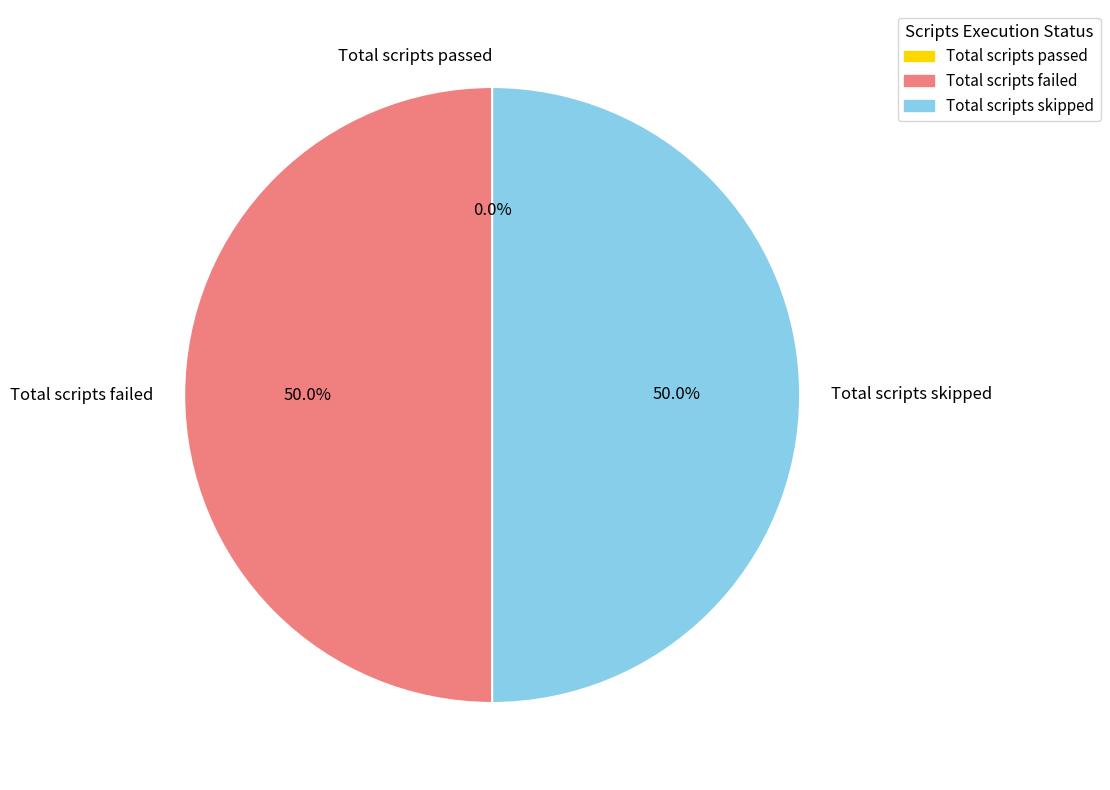

Rank the categories by value from highest to lowest.

Total scripts failed, Total scripts skipped, Total scripts passed